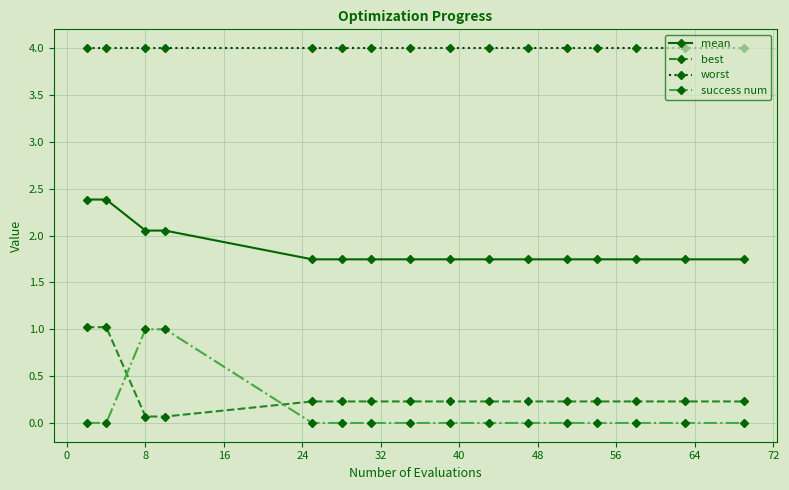

What is the value of the worst point at the 11th from the left?

4.0